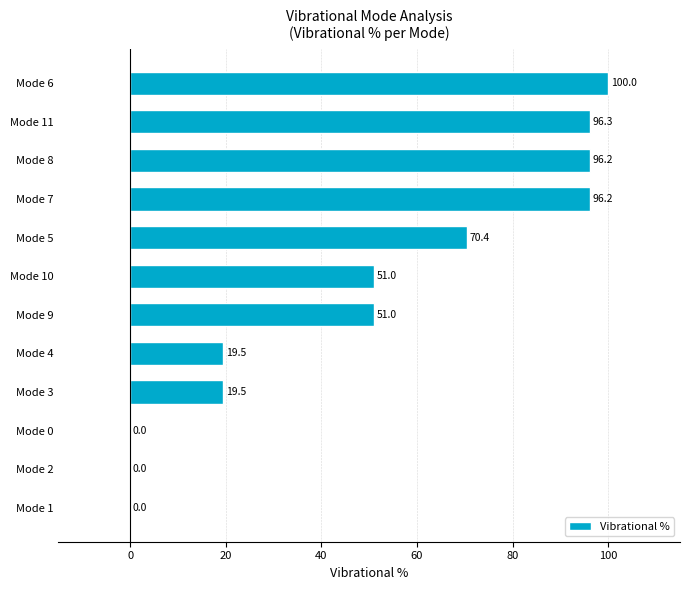

What value does the data have at Mode 9?

51.0